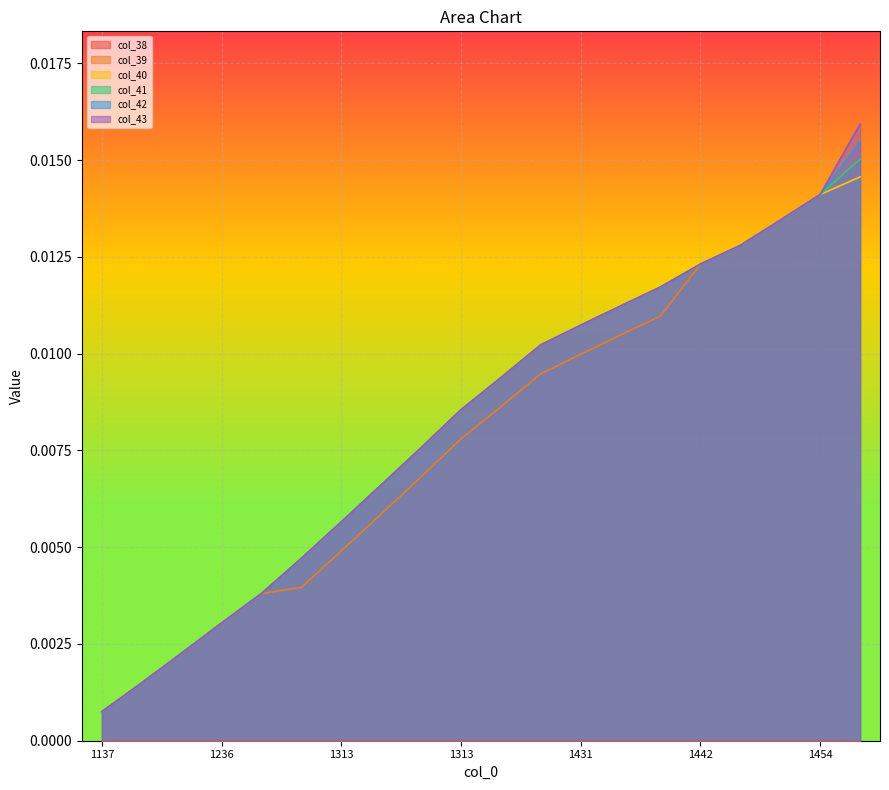

Does the chart display data point markers on the line(s)?

No